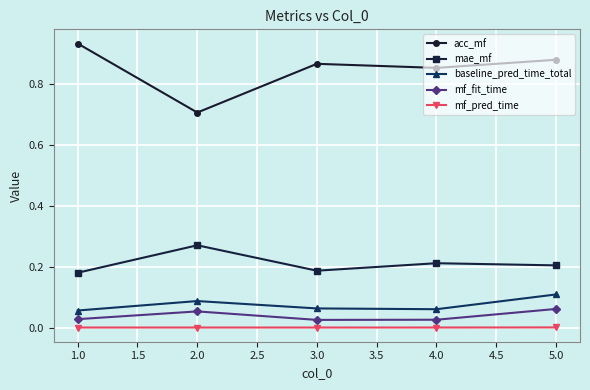

What is the label of the 5th point from the right?

1.0